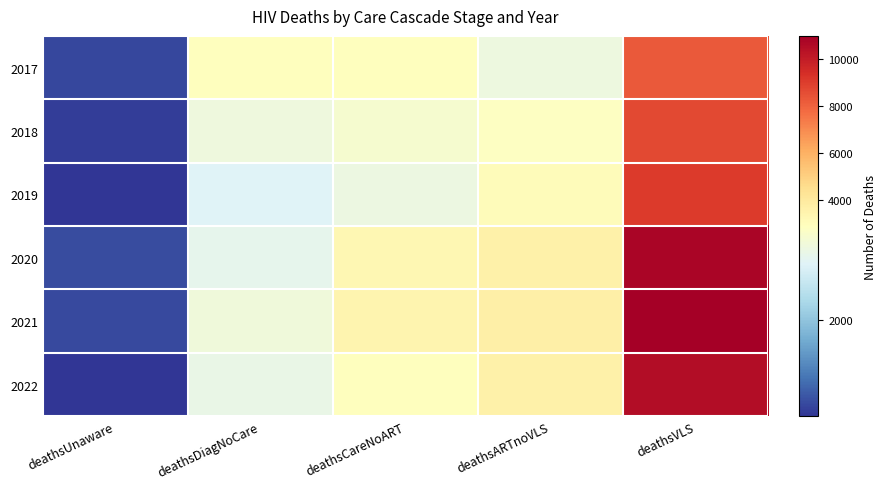

What is the total value across all series at deathsCareNoART?

18043